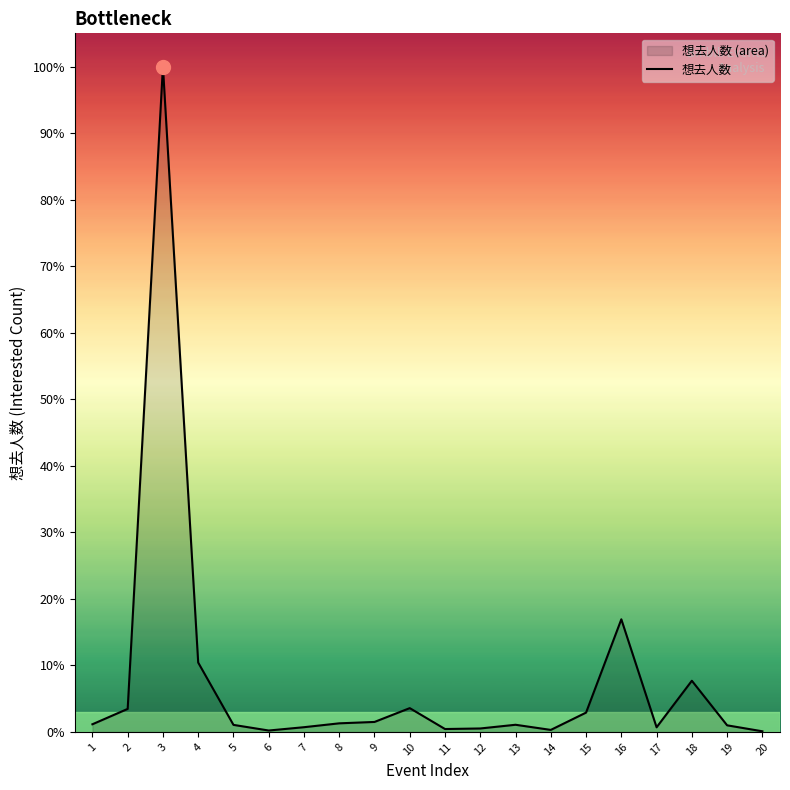

How many interior local valleys (lower than both neighbors) does the data have?

4